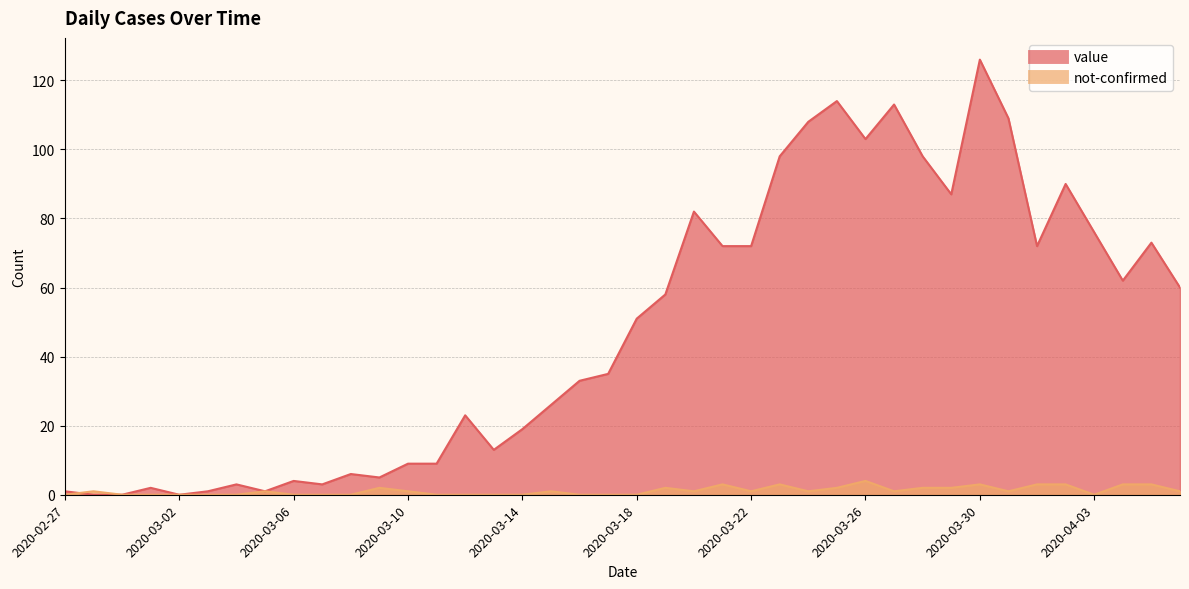

Where do value and not-confirmed first cross each other?

2020-02-27 and 2020-02-28